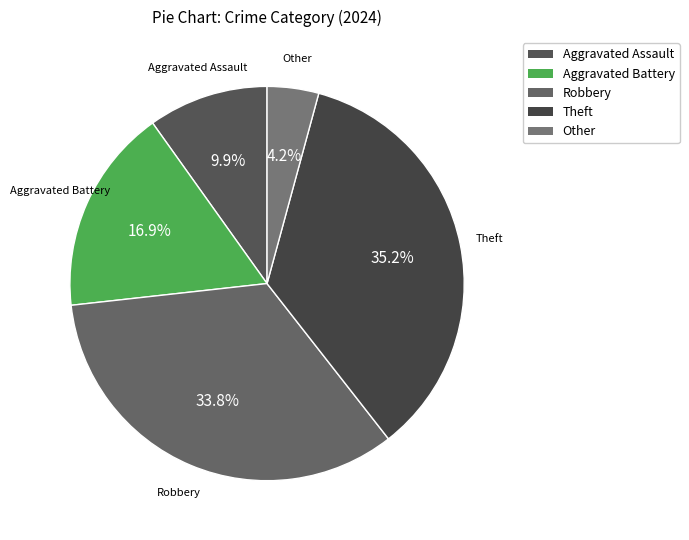

Which has a higher value, Theft or Robbery?

Theft